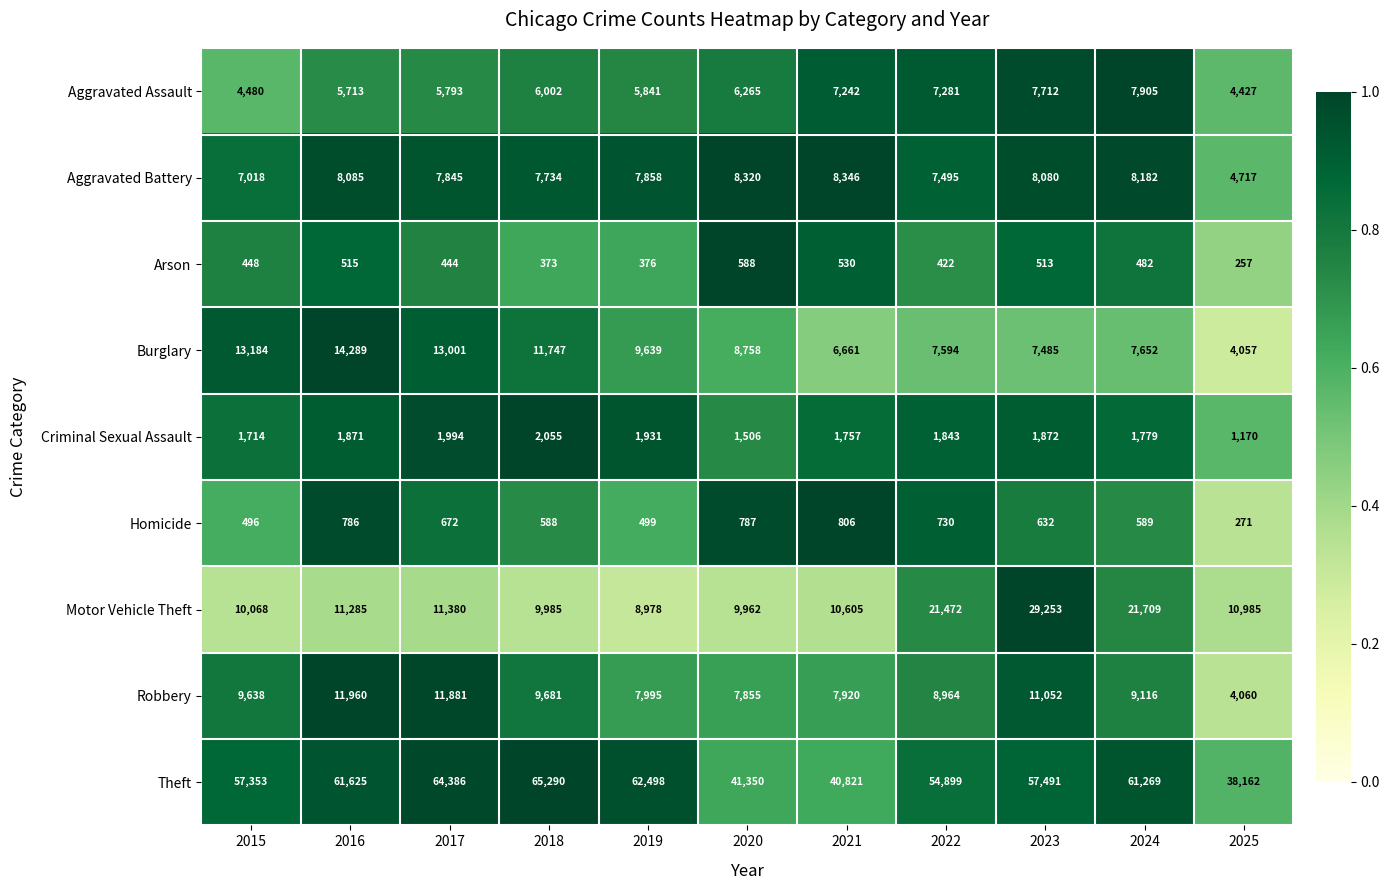

At how many categories does at least one series exceed 25349?

11